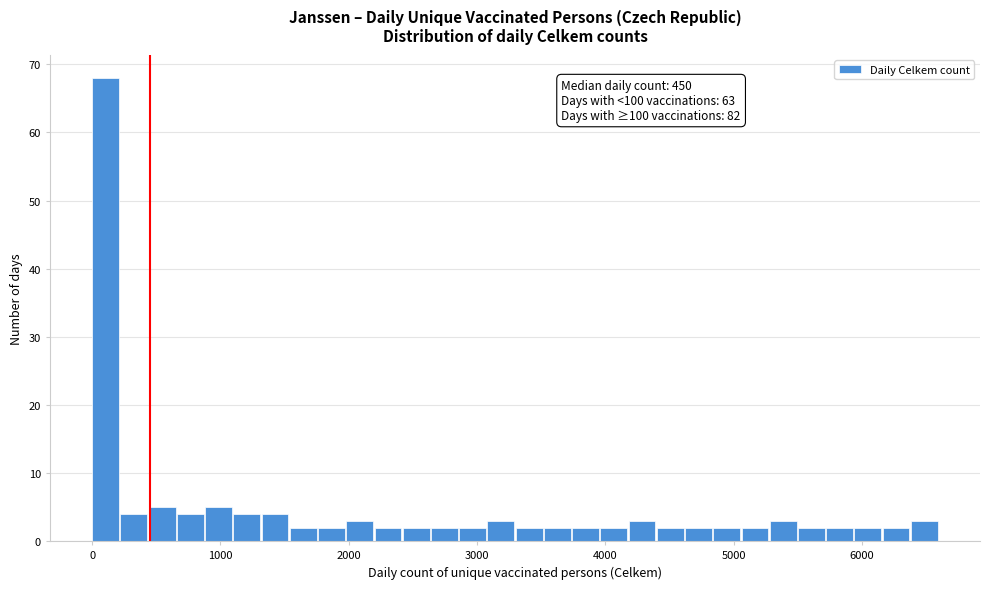

Read against the x-axis, roughly where is the centre of the tallest bar?

100